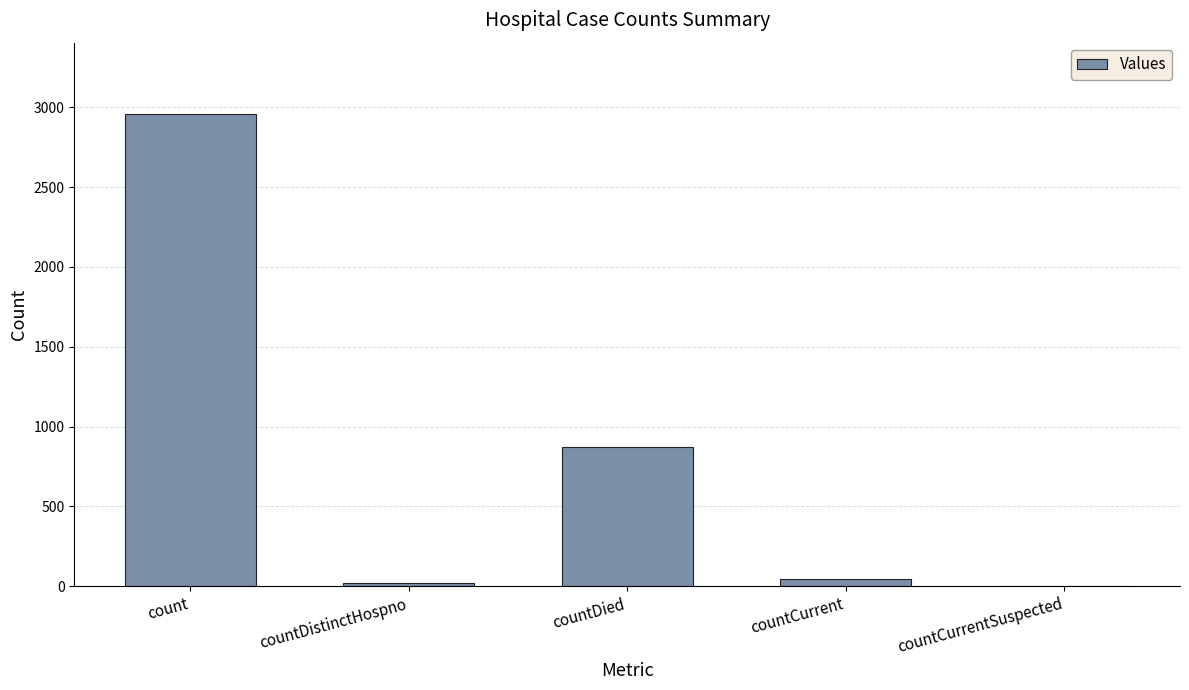

Where is the data nearest to the value 1480?

countDied